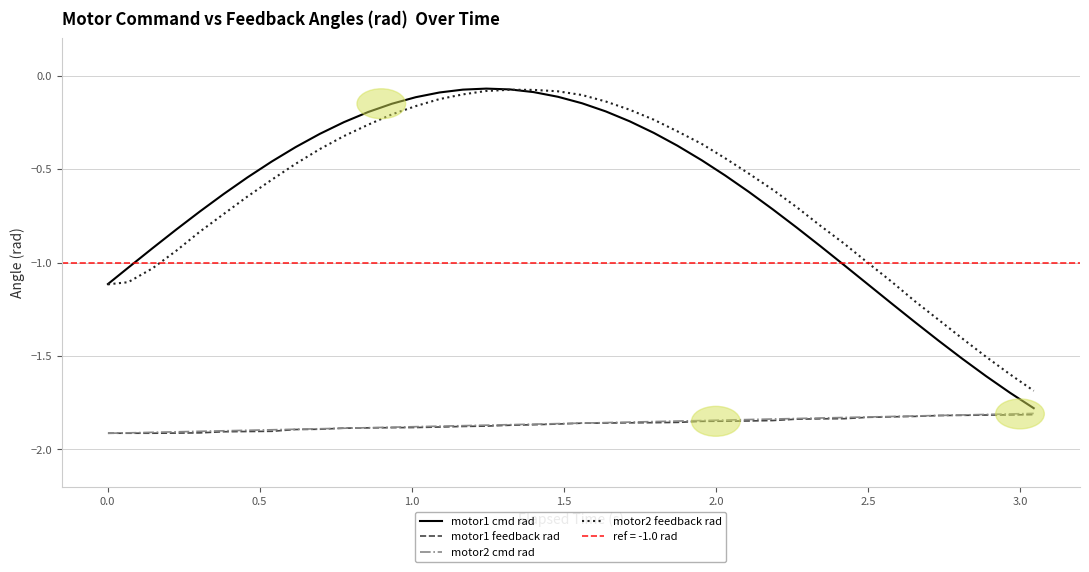

Which series has the widest spread of values?

motor1 cmd rad